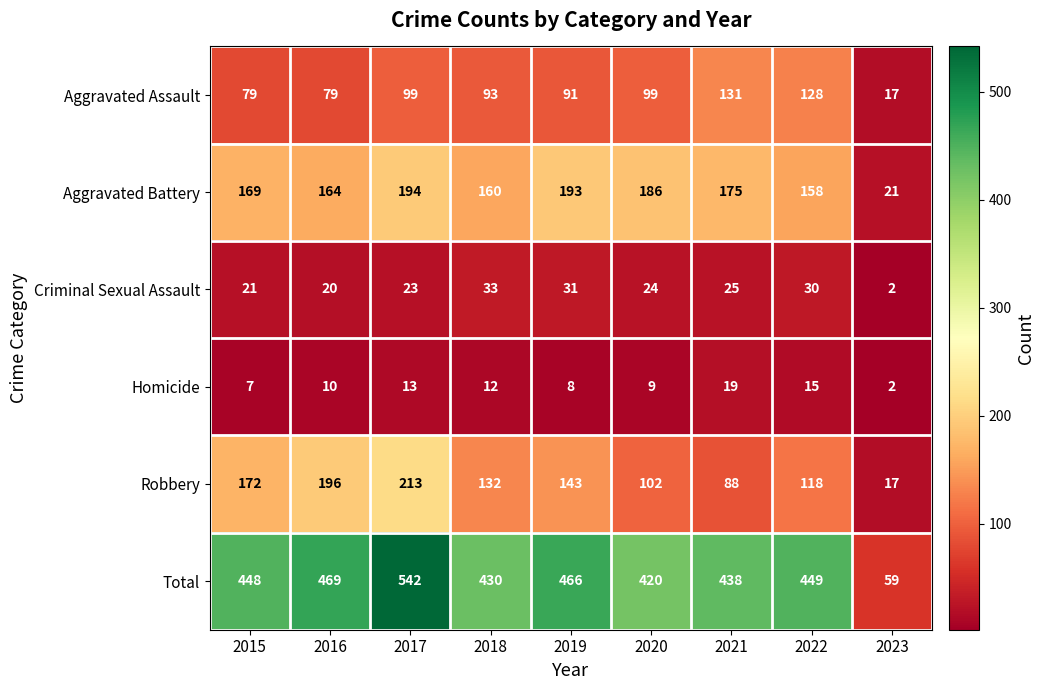

What is the total value across all series at 2022?

898